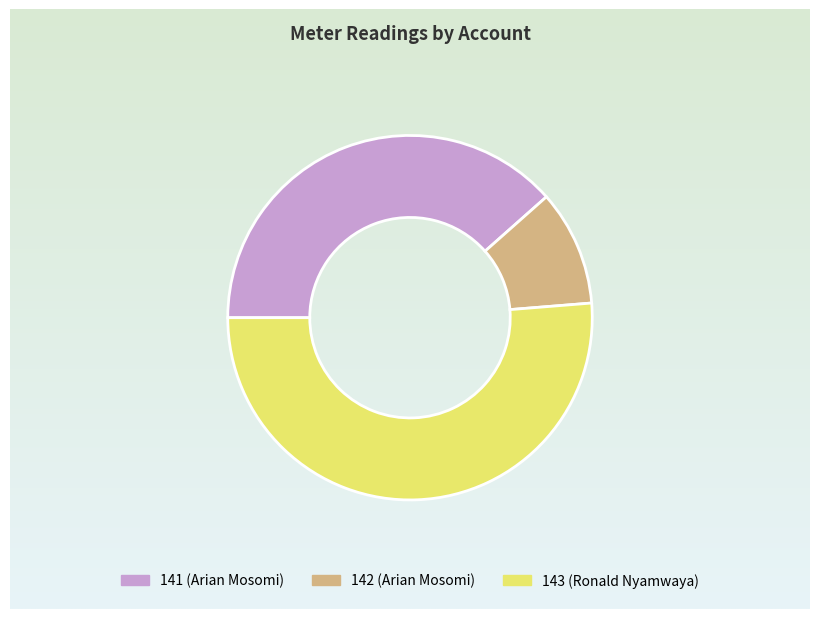

How many slices are in this pie chart?

3